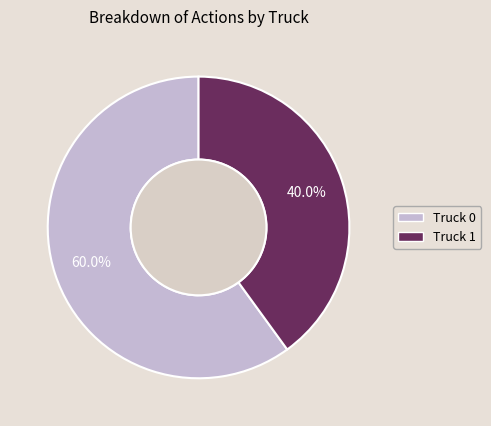

What percentage do Truck 0 and Truck 1 together represent?

100.0%